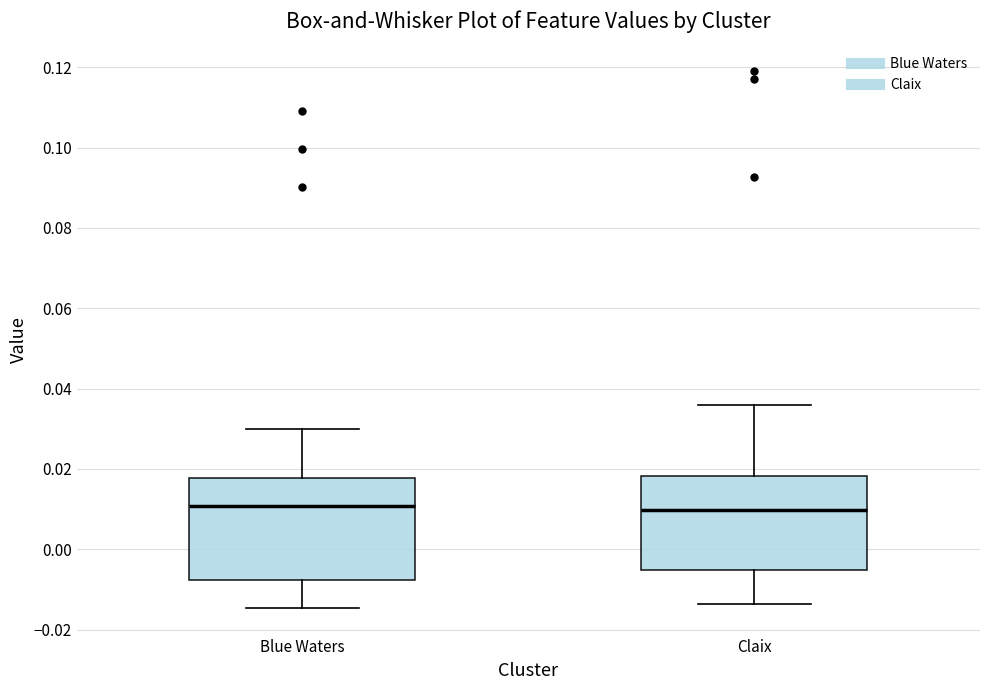

Comparing the boxes themselves (not the whiskers), which one is the tallest?

Blue Waters